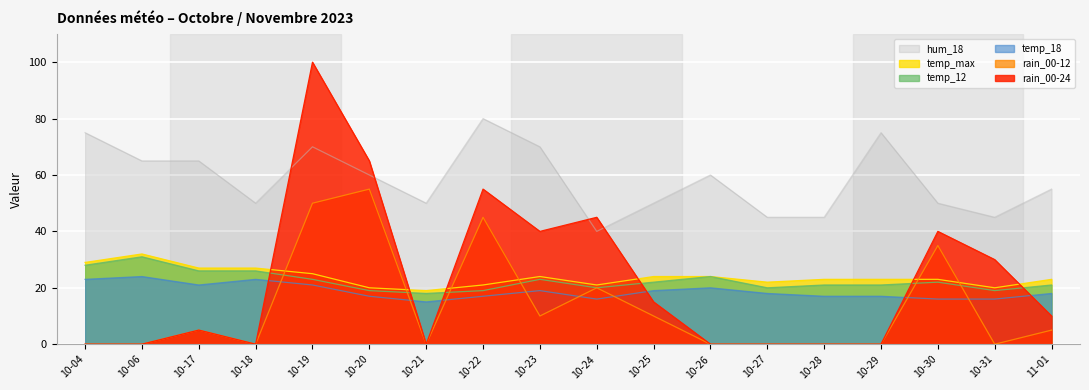

Which series has the largest total across all categories?

hum_18